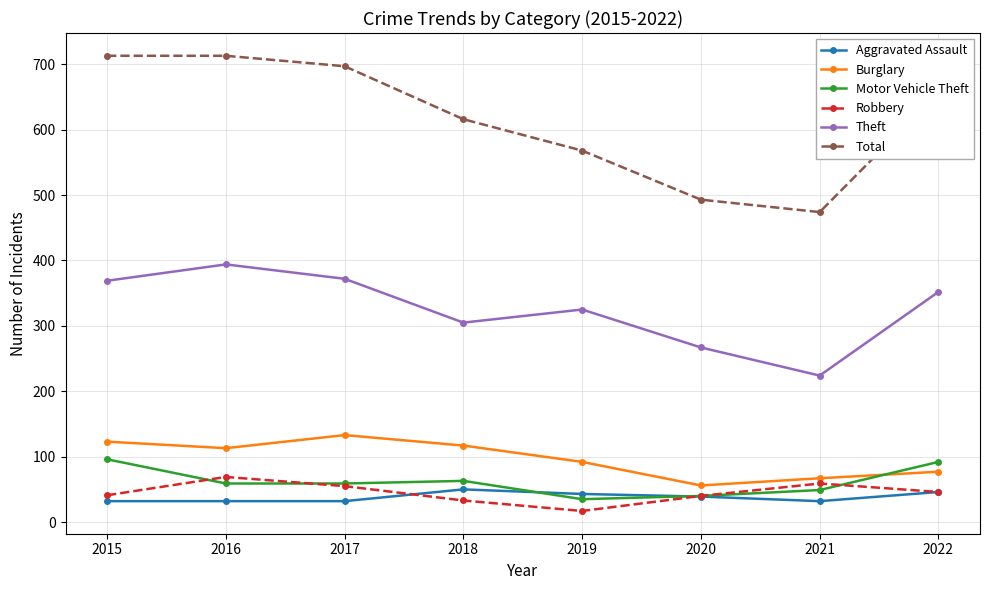

What is the lowest value of the Motor Vehicle Theft series?

35